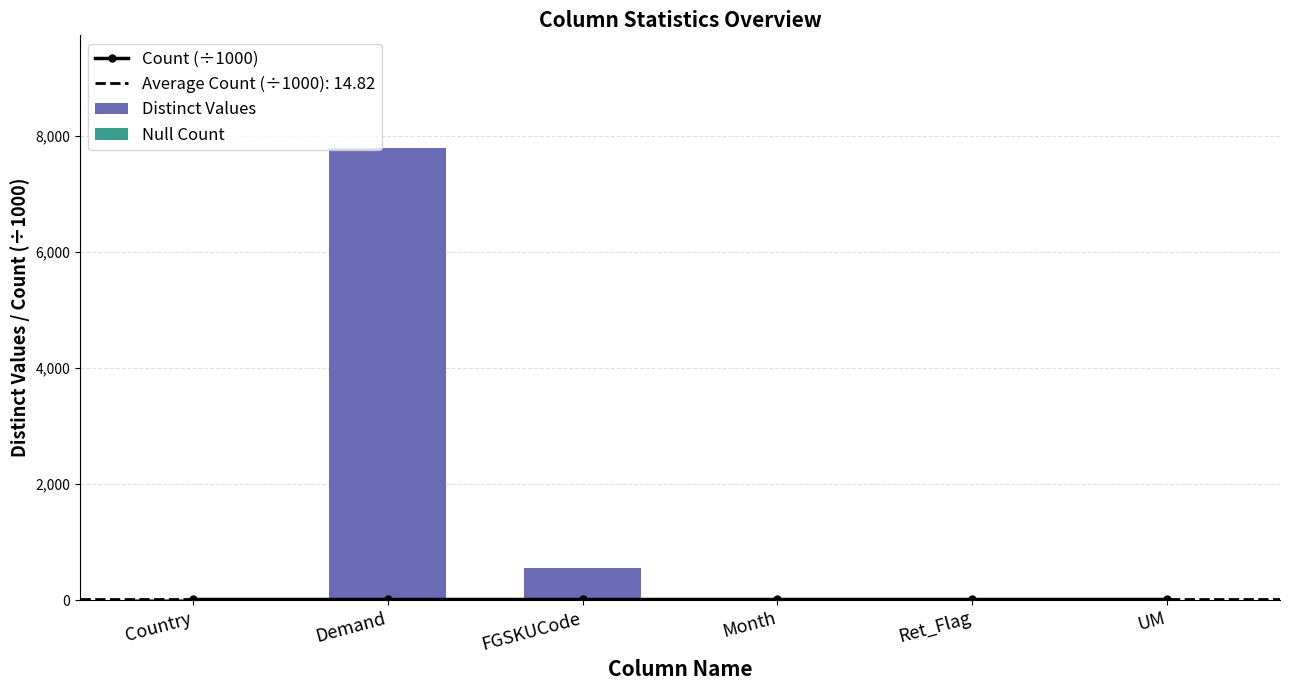

Which category has the highest value in the Distinct Values series?

Demand